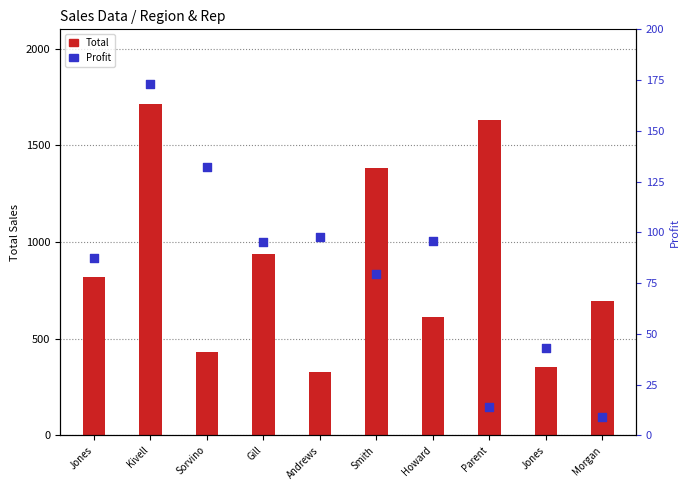

Which series has the largest total across all categories?

Total